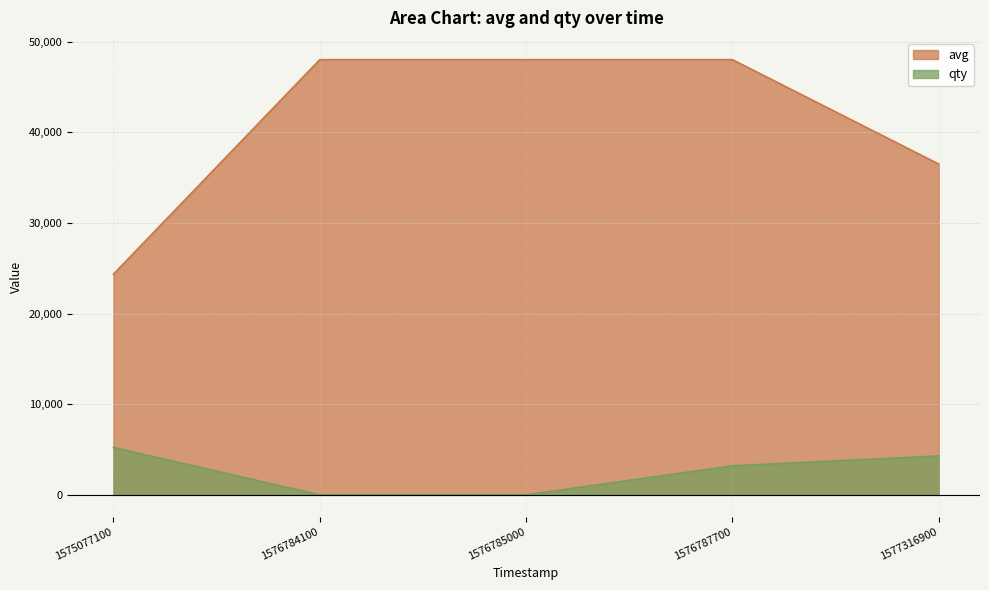

How many data points in qty are less than 3211?

2